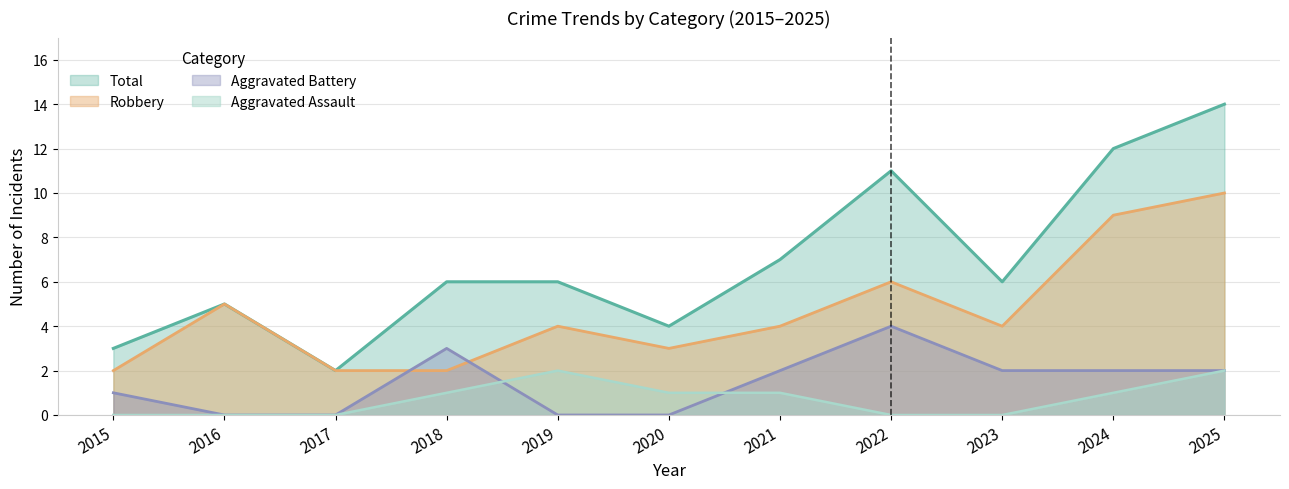

True or false: Aggravated Assault and Robbery intersect in this chart.

False